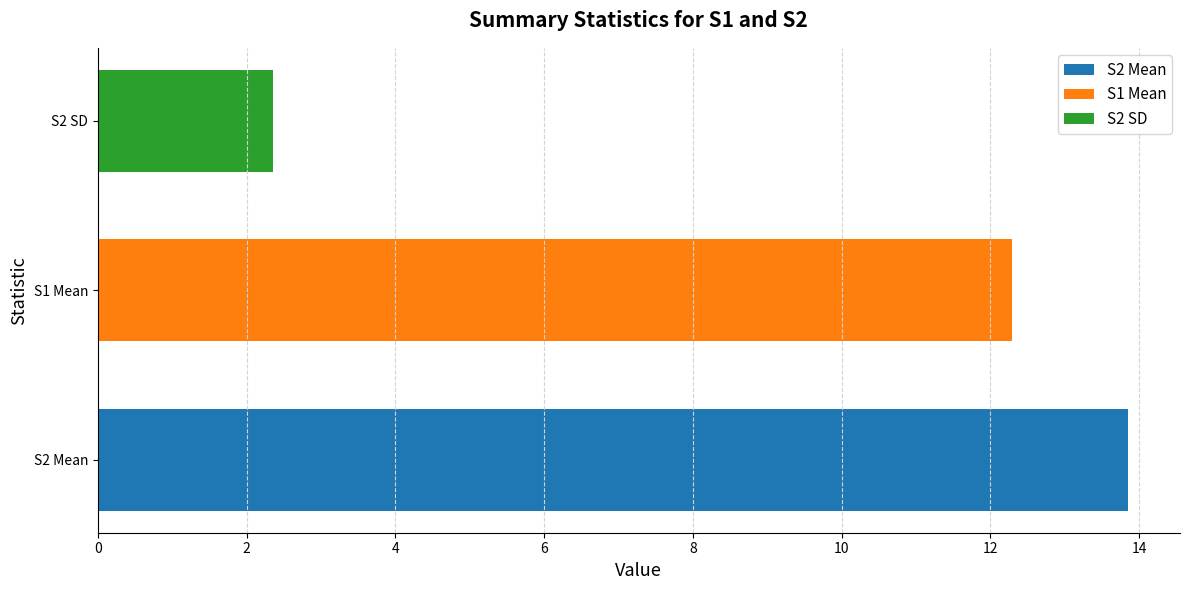

What are all the series names shown in the legend?

S2 Mean, S1 Mean, S2 SD